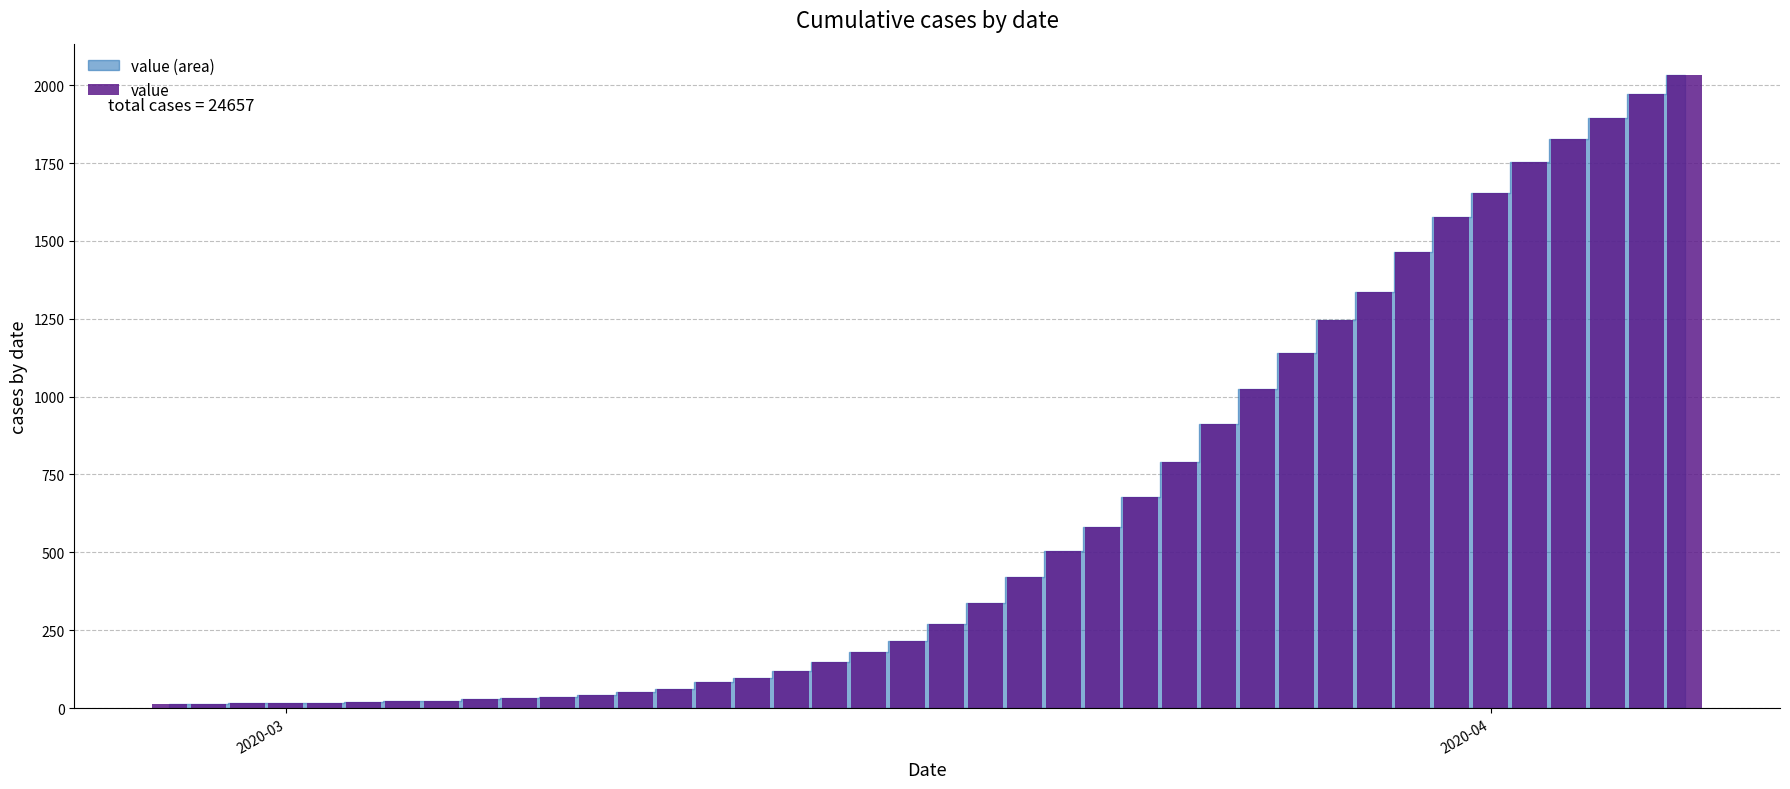

What is the value of the 7th bar from the left?

22